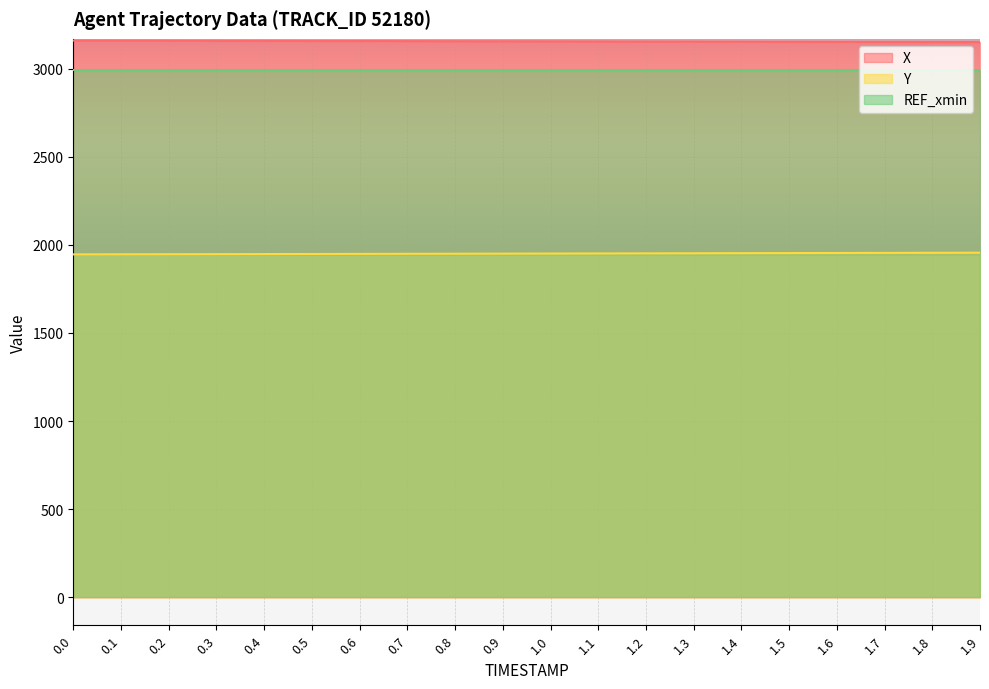

The X series shows 1727.3 at 0.5. True or false?

False